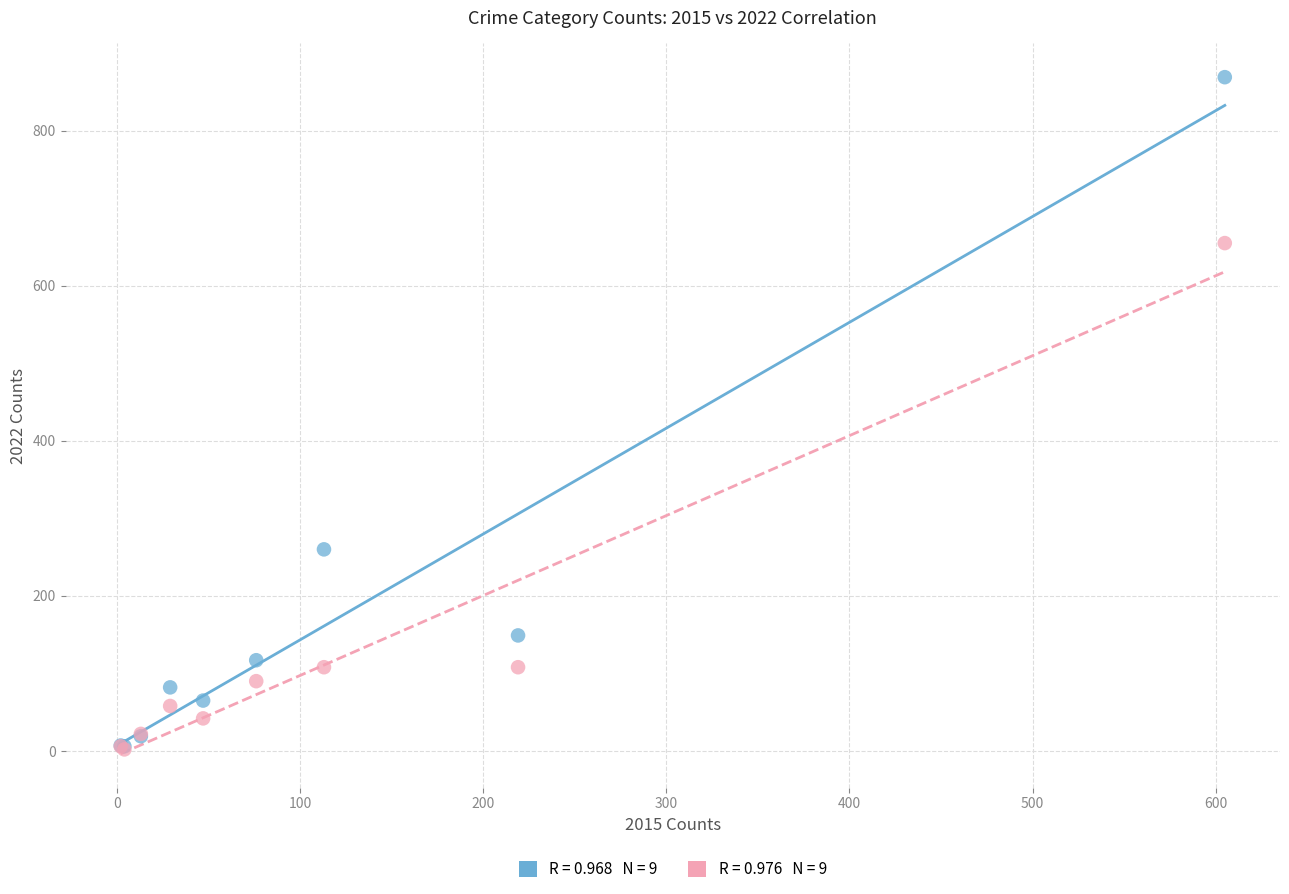

Across all series, what Y value is closest to 435?

260